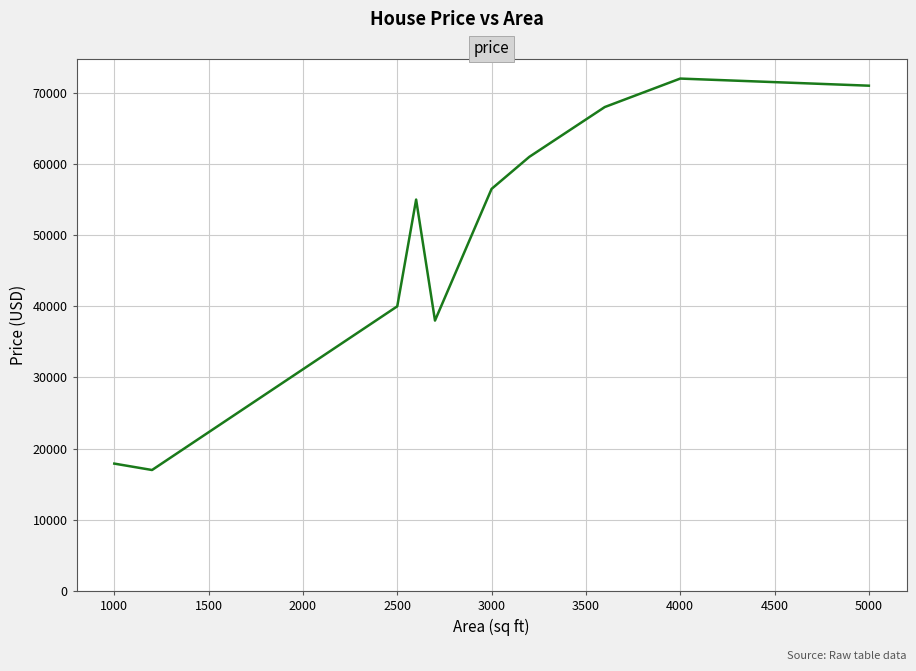

What is the difference between the maximum and minimum values?

55000